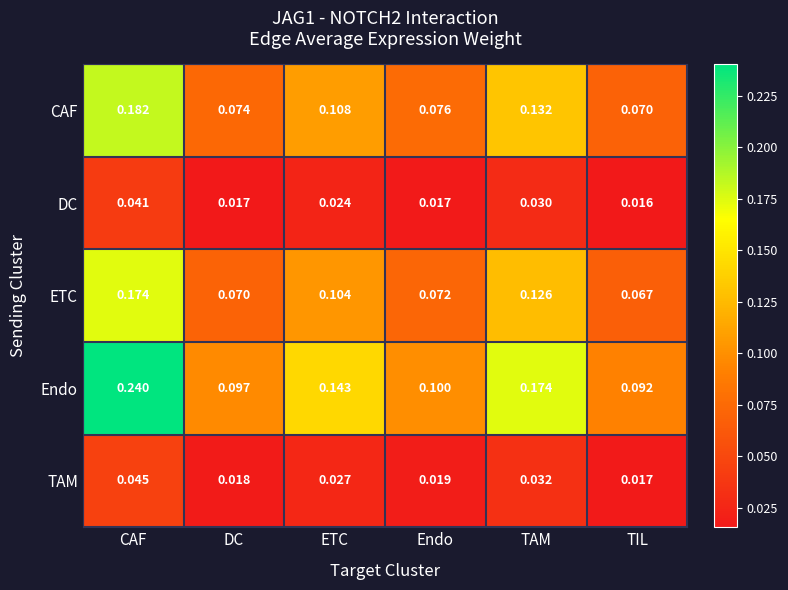

At how many categories does at least one series exceed 0?

6